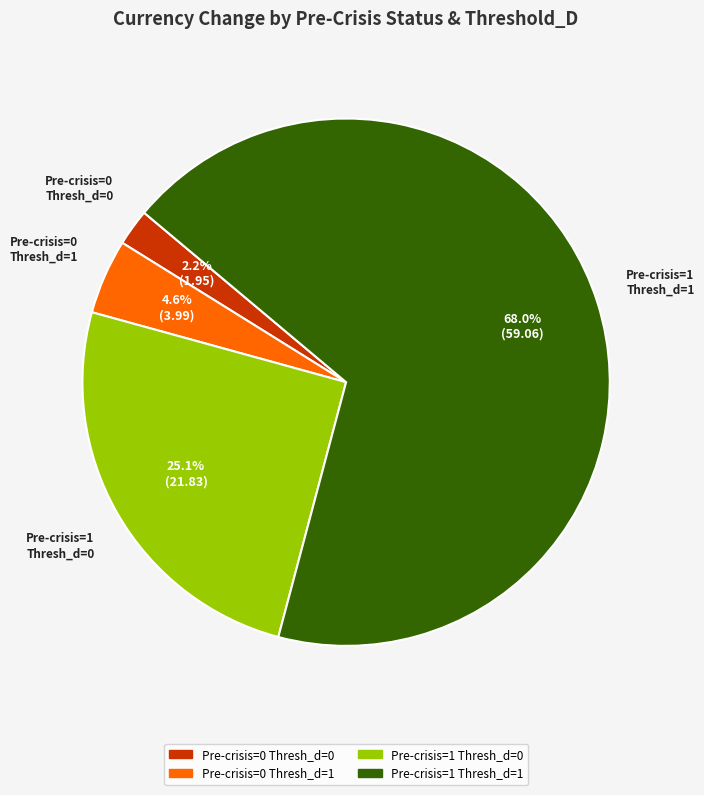

Is there a majority slice in this chart?

Yes